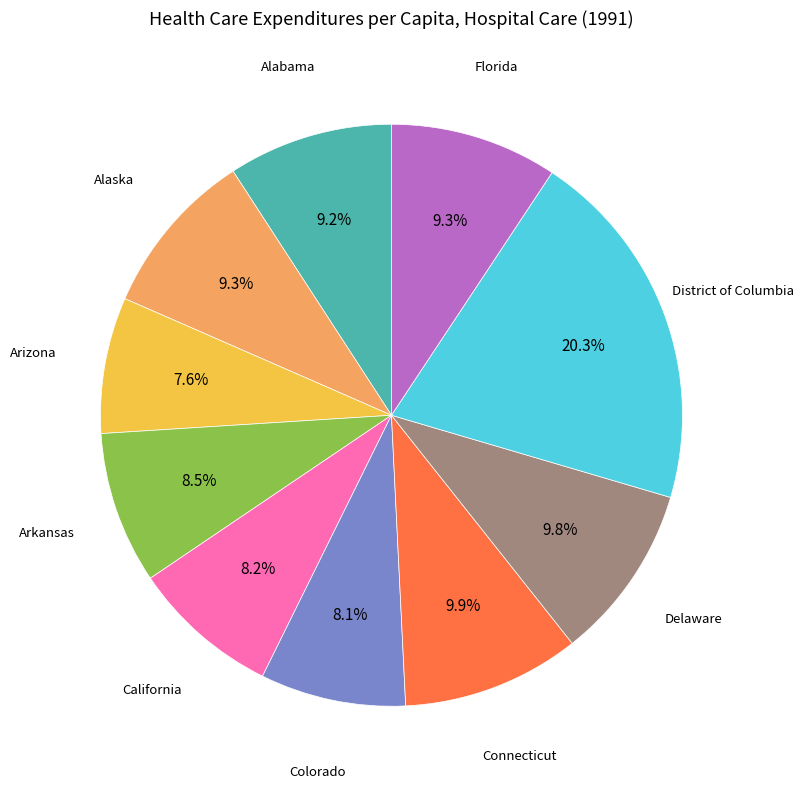

Does any single category account for the majority?

No